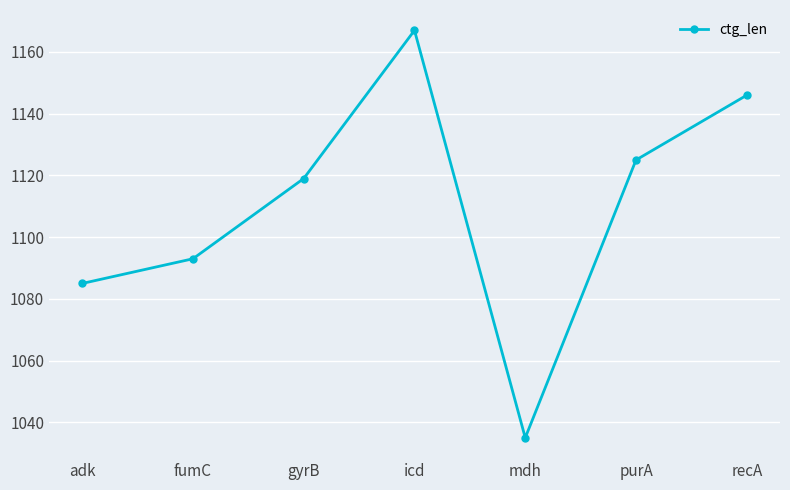

Which category has the lowest value across all series?

mdh